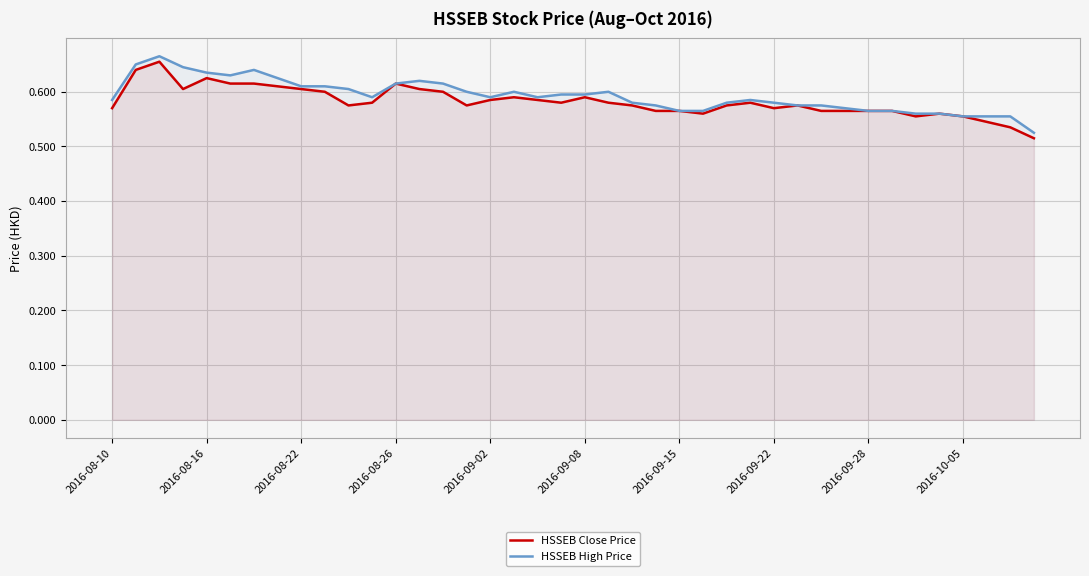

Does the chart display data point markers on the line(s)?

No